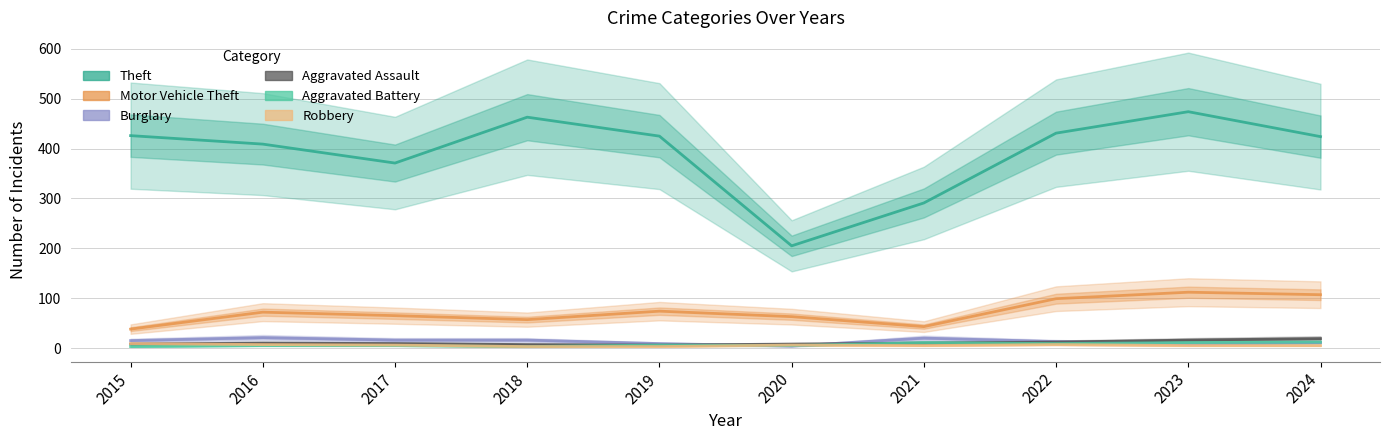

True or false: Robbery and Burglary intersect in this chart.

True